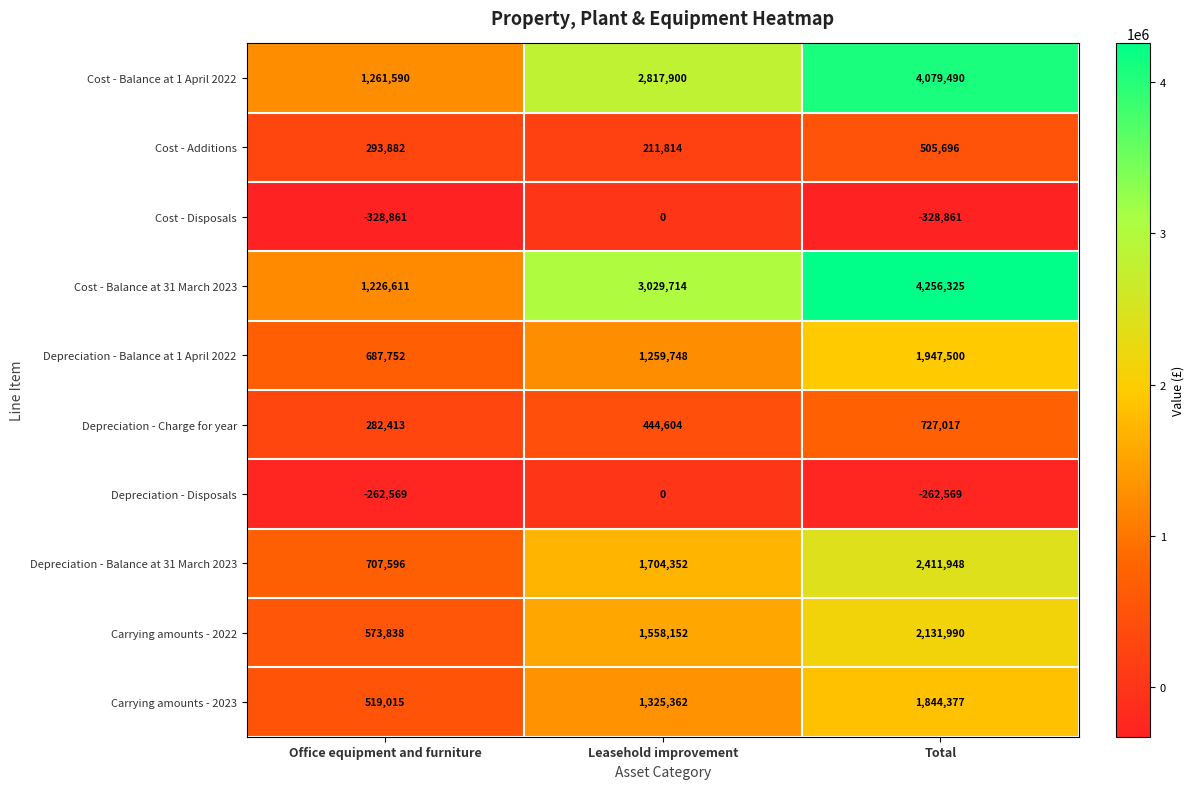

List the labels in order of Cost - Balance at 31 March 2023 value, largest first.

Total, Leasehold improvement, Office equipment and furniture